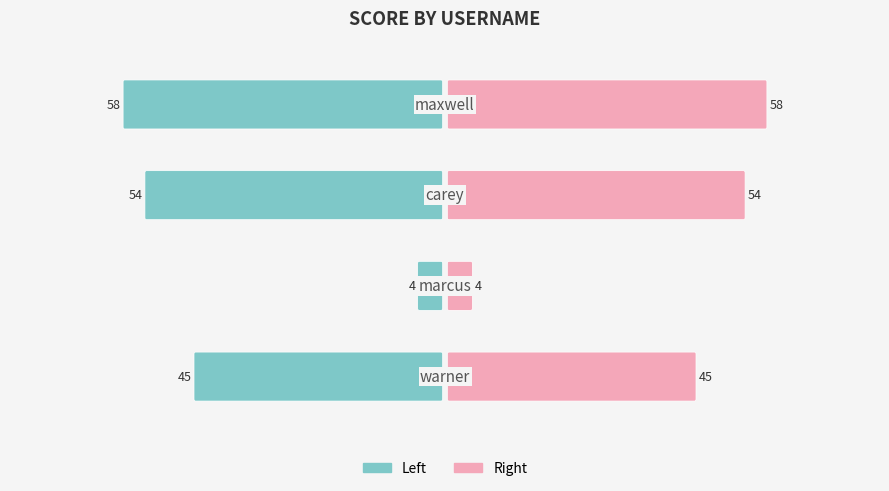

Between warner and marcus, which is larger?

warner